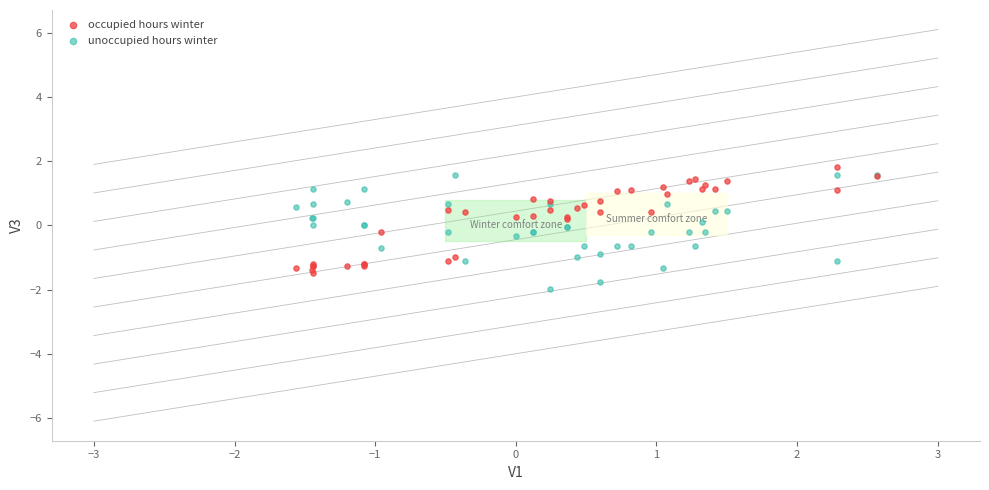

Which series has the largest Y range (max minus min)?

unoccupied hours winter